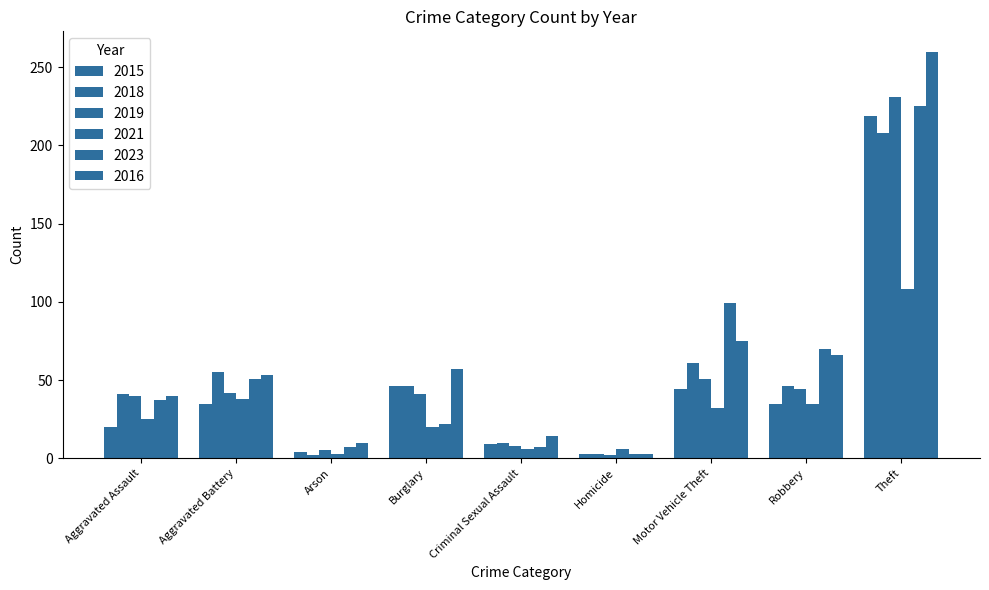

Does the chart contain stacked bars?

No